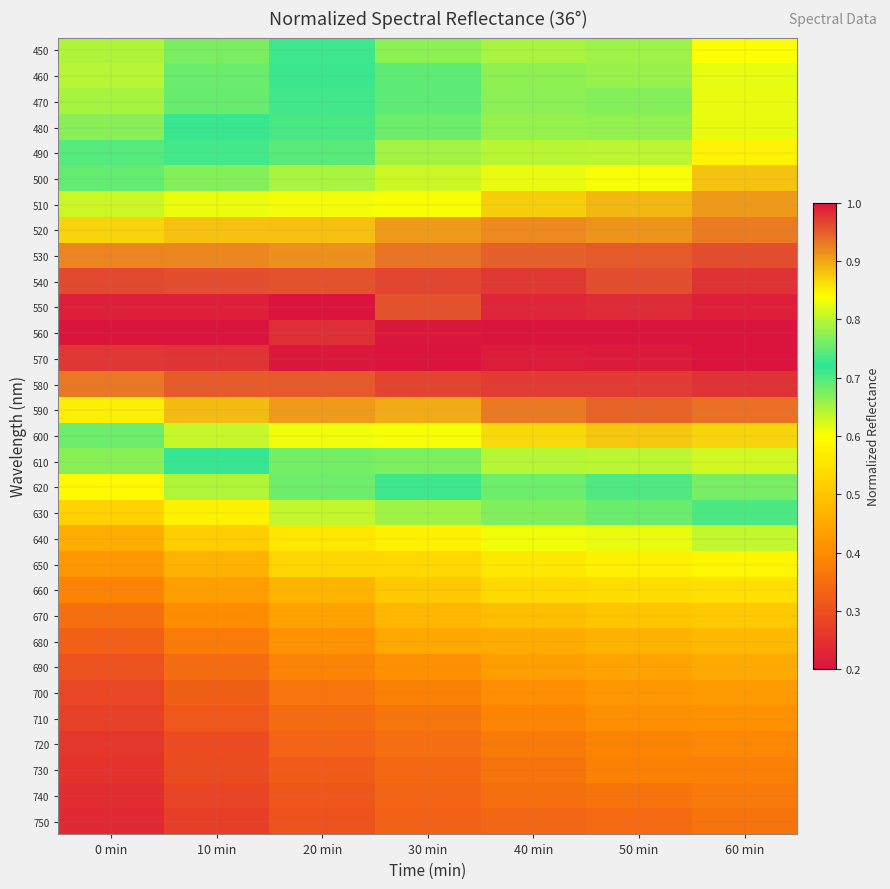

How many series are shown in this chart?

31